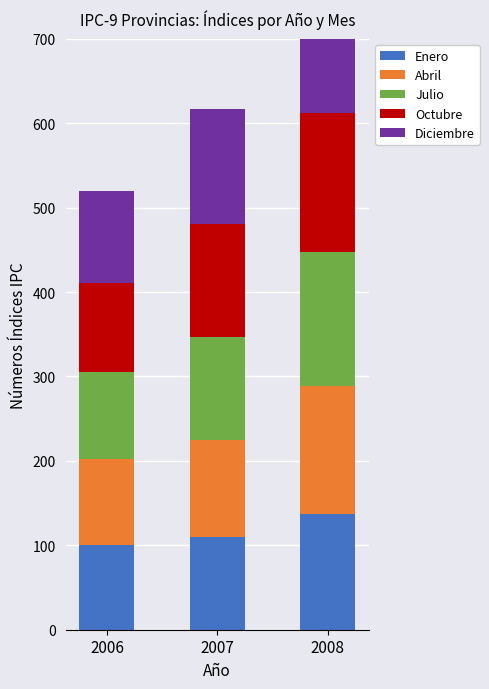

Between 2006 and 2007, which is larger?

2007